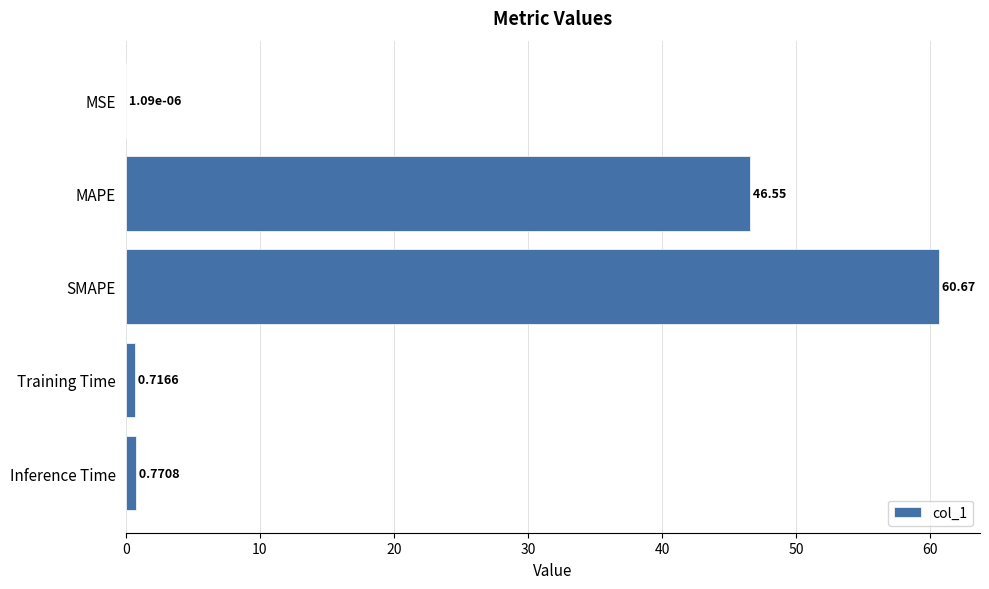

At which label is the value closest to 30?

MAPE